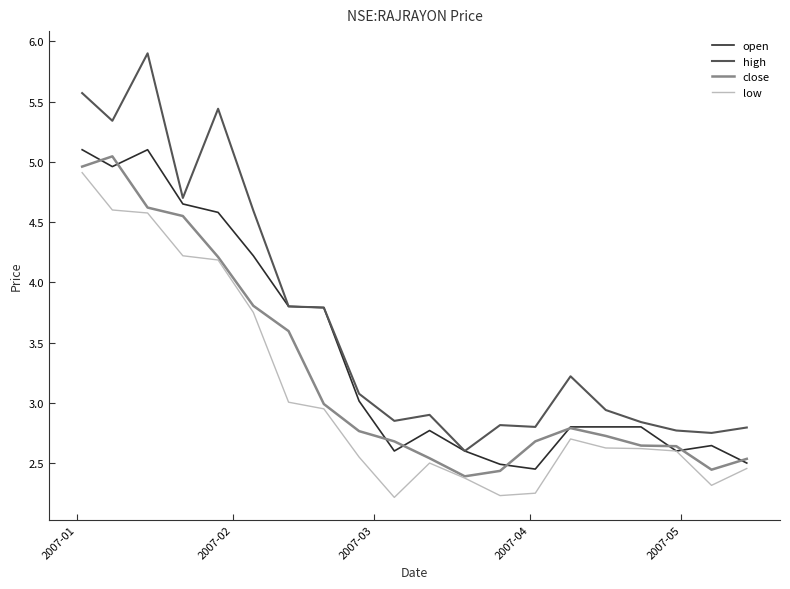

List the series in order of their peak value, highest first.

high, open, close, low